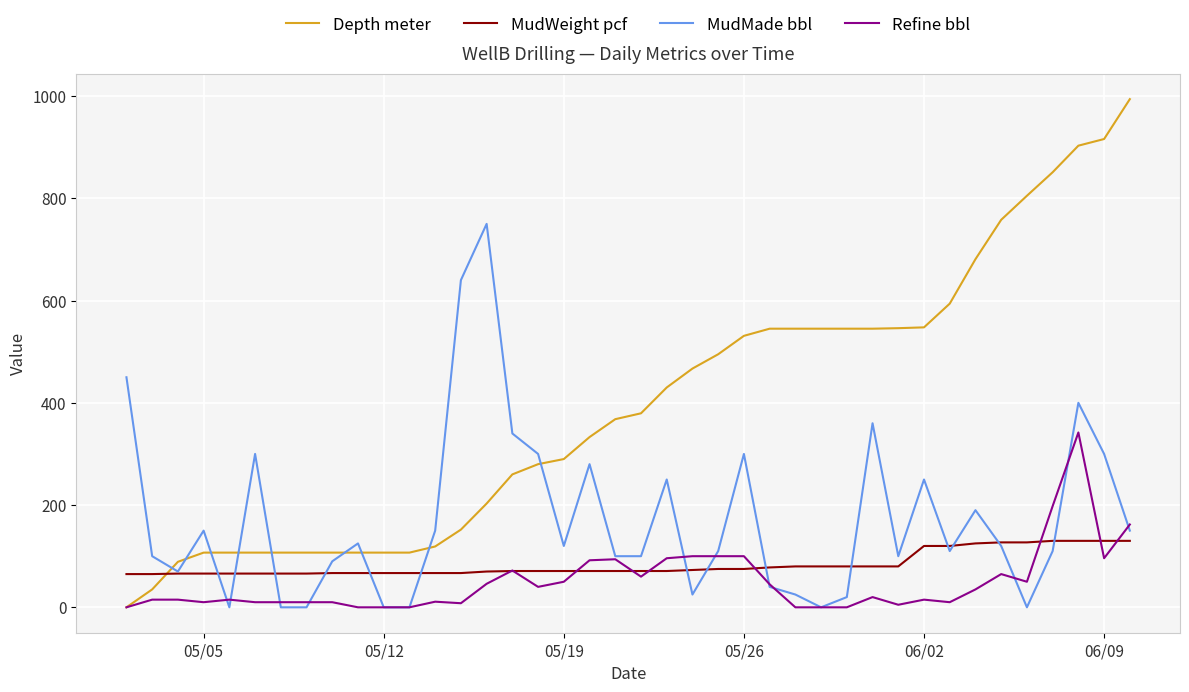

How many times do Depth meter and MudWeight pcf cross each other?

1